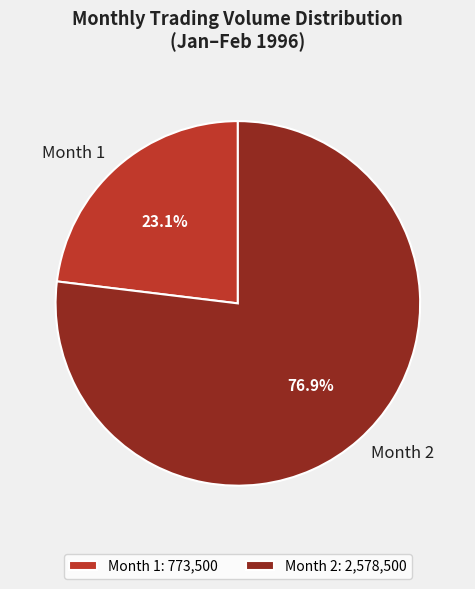

Does any single category account for the majority?

Yes